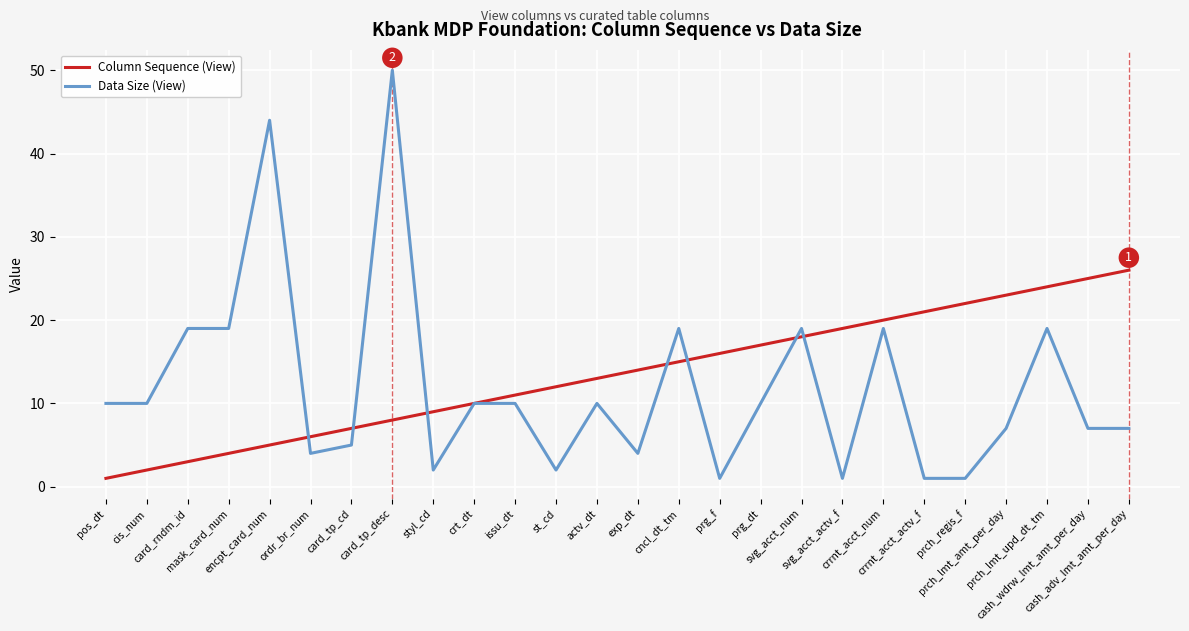

What are all the series names shown in the legend?

Column Sequence (View), Data Size (View)